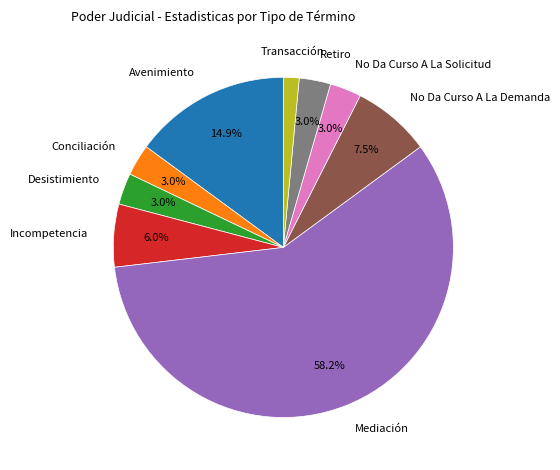

To the nearest percent, what is the average slice percentage?

11%